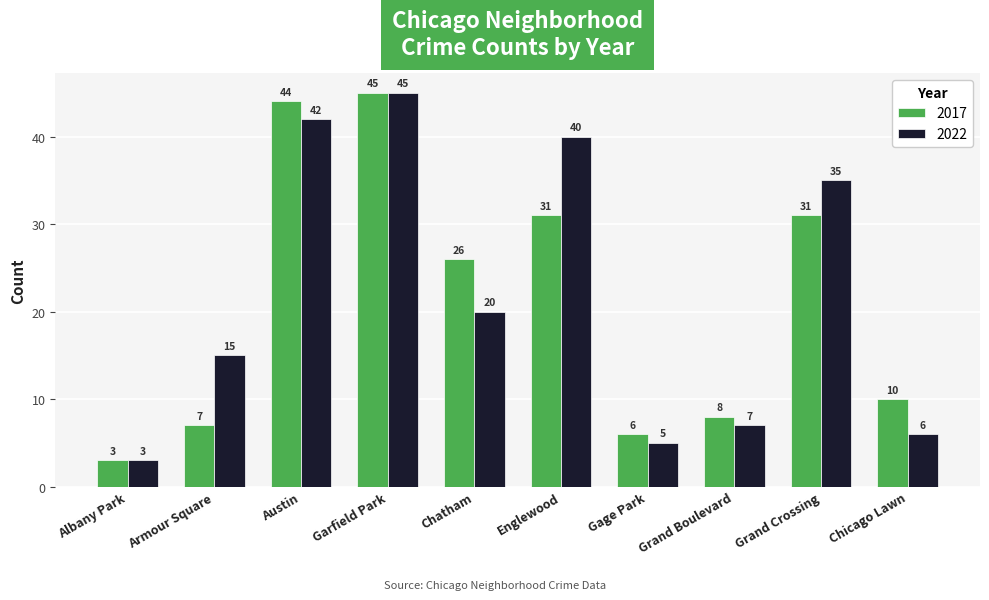

How many categories are shown in the chart?

10